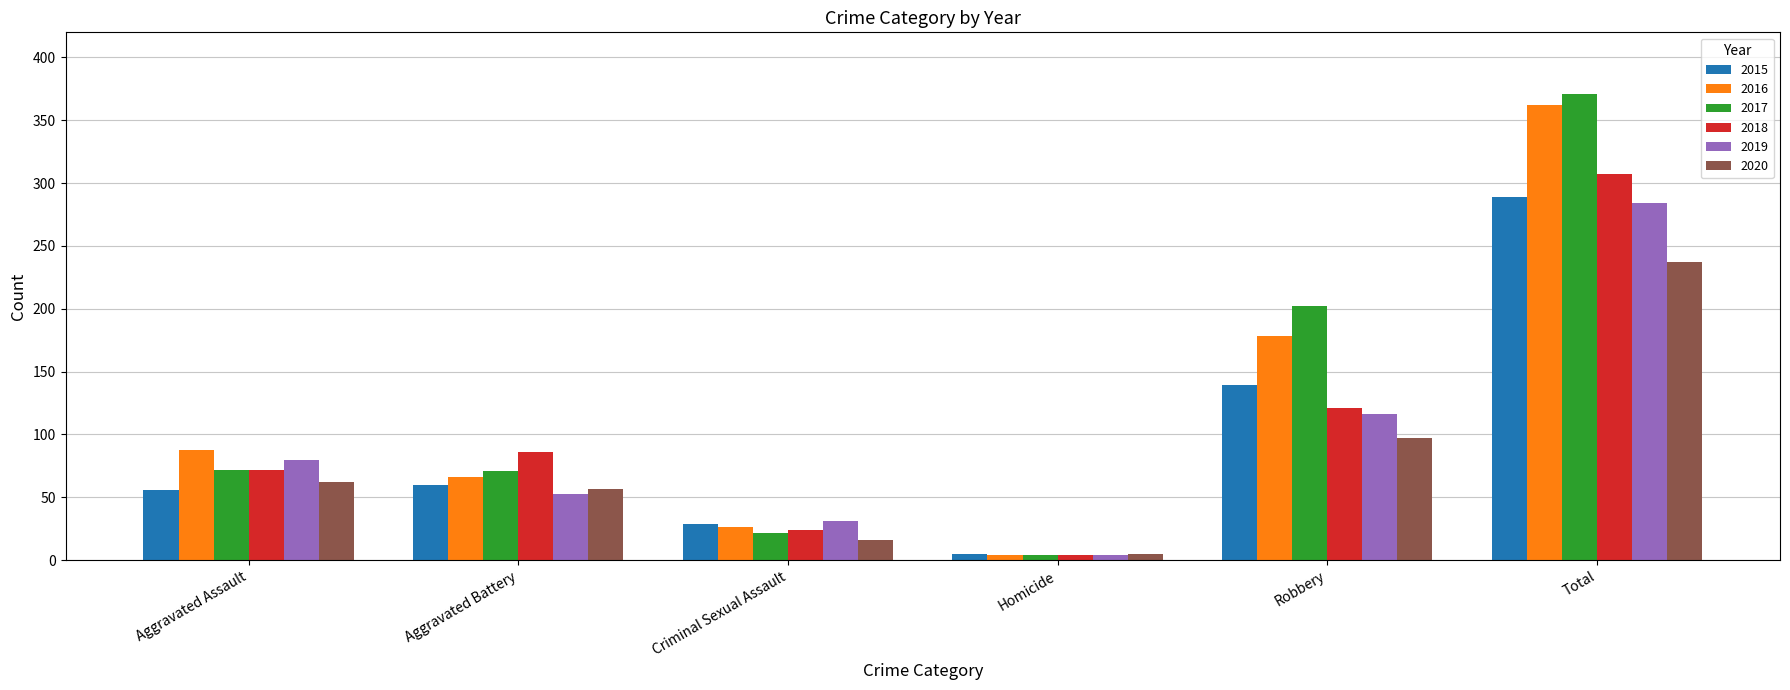

Is the value of 2017 at Homicide greater than the value of 2018 at Criminal Sexual Assault?

No